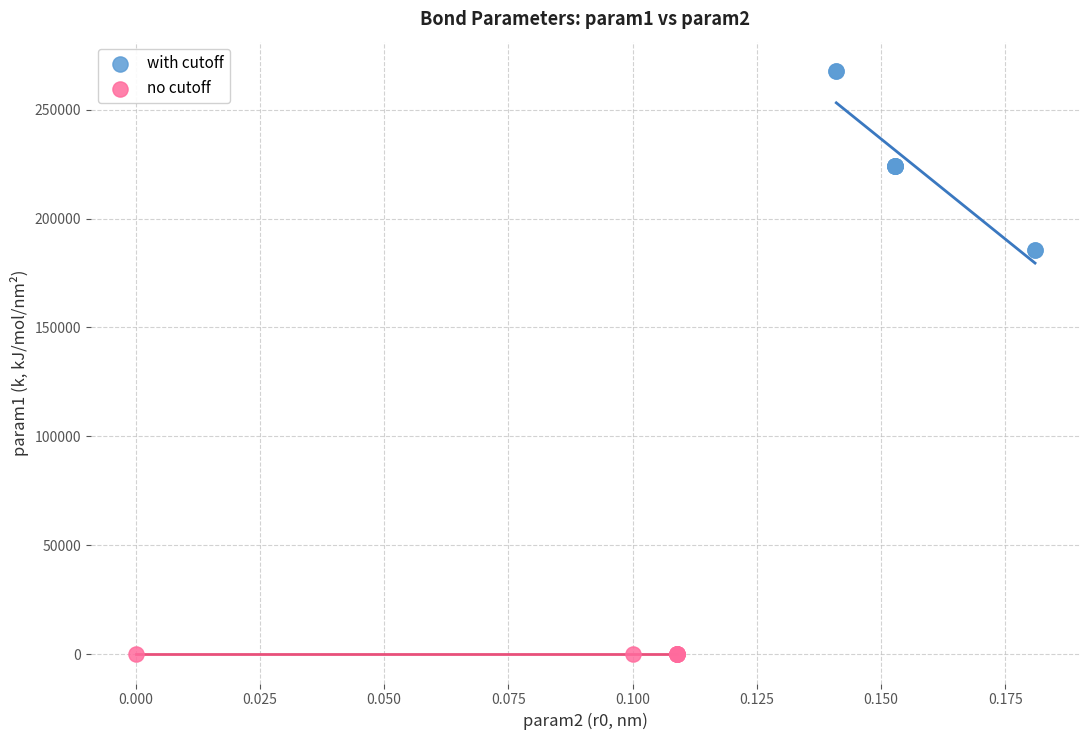

Which series contains the highest Y value?

with cutoff